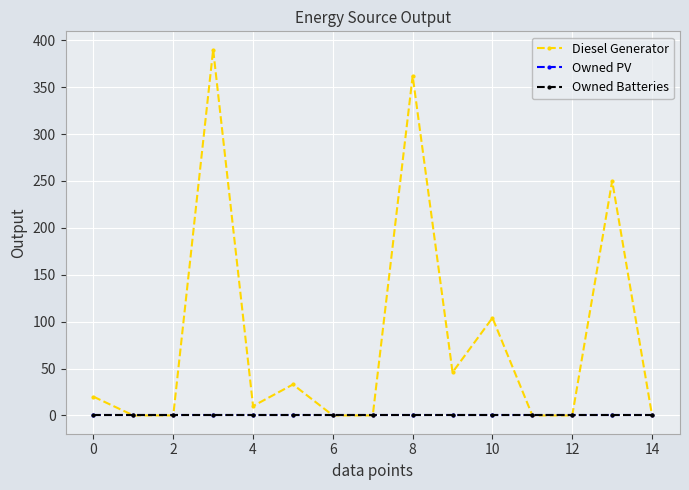

At how many categories does at least one series exceed 57?

4